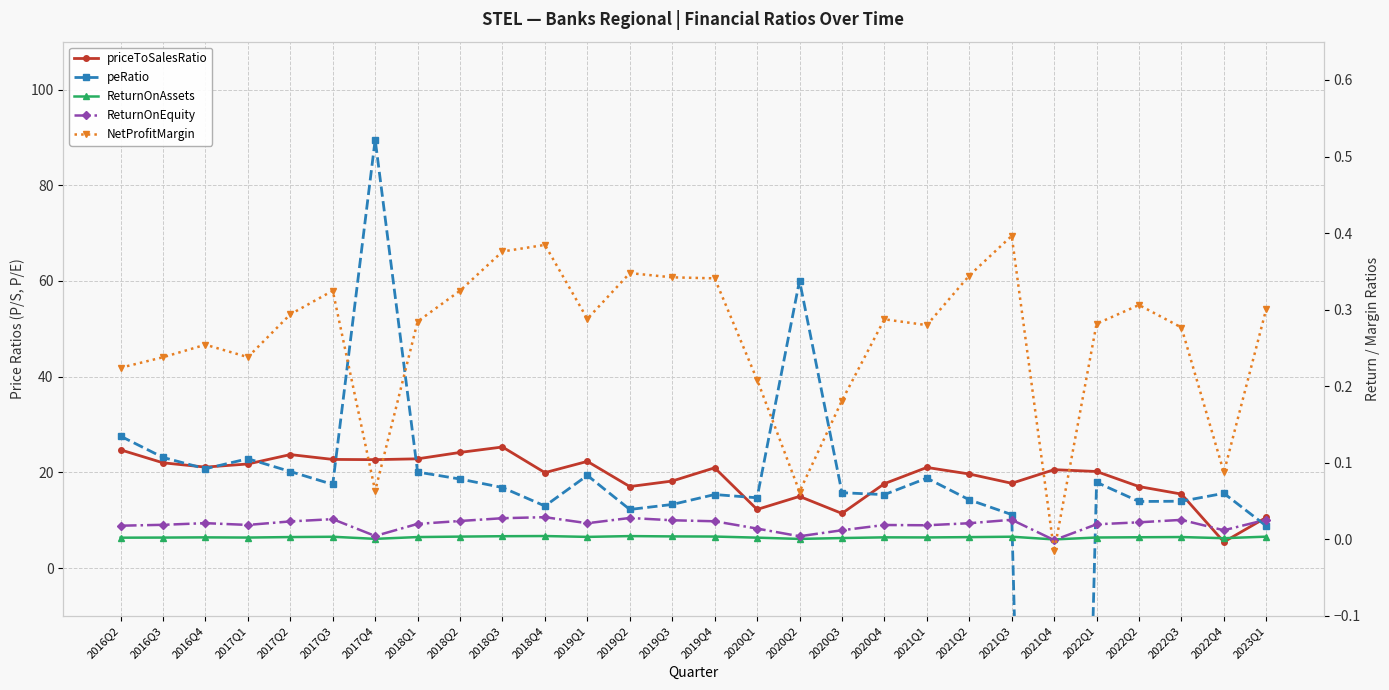

Is it true that NetProfitMargin equals 0.3 at 2017Q2?

True